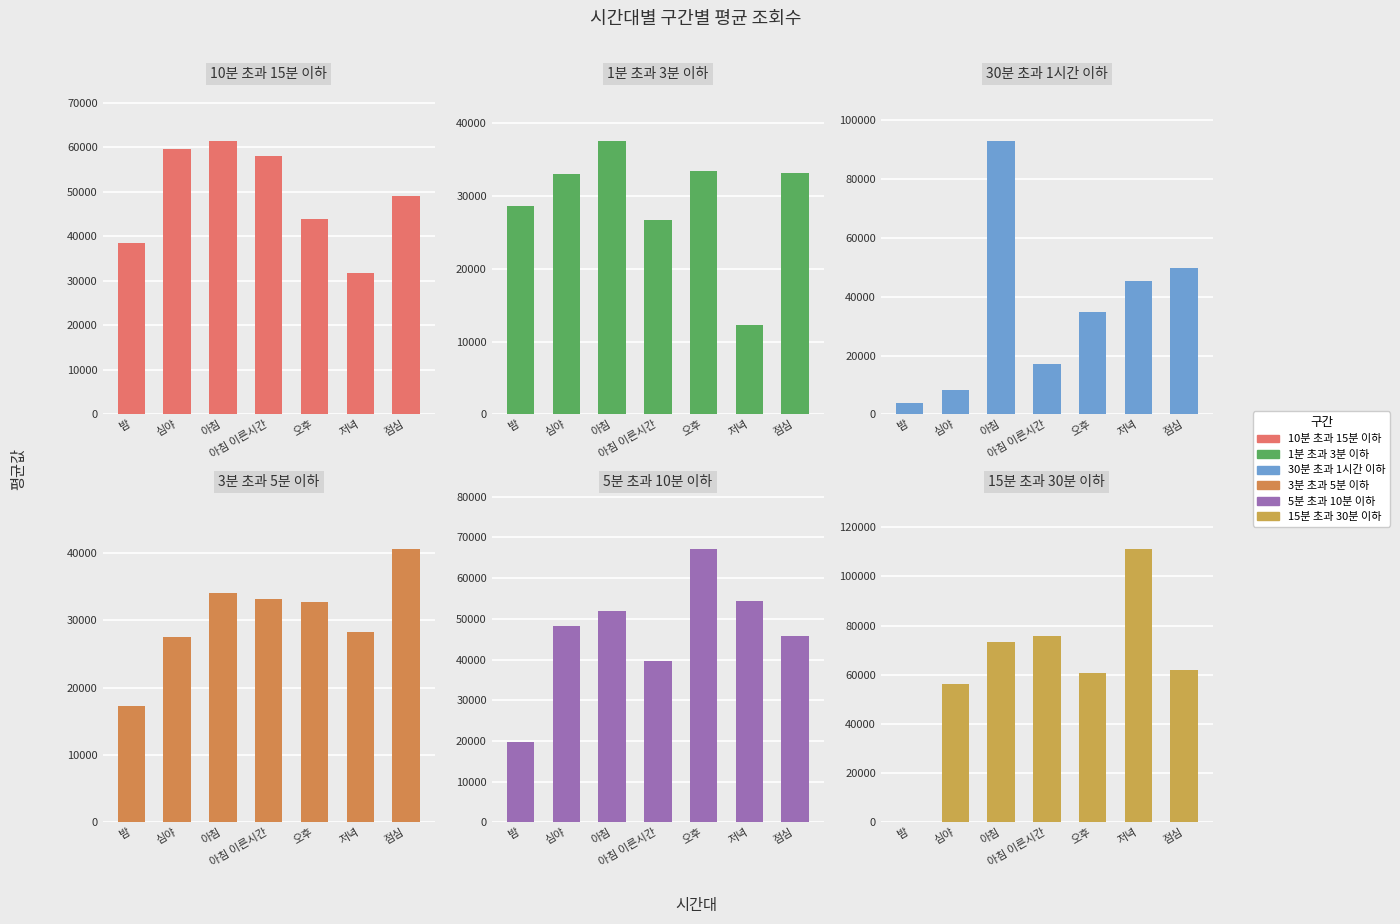

Reading left to right, extract all data points from this chart.

10분 초과 15분 이하: 밤=38547.0	심야=59609.1	아침=61371.9	아침 이른시간=58106.4	오후=43937.5	저녁=31658.3	점심=49130.1
1분 초과 3분 이하: 밤=28649.3	심야=32946.5	아침=37511.0	아침 이른시간=26722.4	오후=33346.1	저녁=12325.0	점심=33106.4
30분 초과 1시간 이하: 밤=3745.0	심야=8440.7	아침=92929.4	아침 이른시간=17005.7	오후=34831.0	저녁=45424.0	점심=49866.0
3분 초과 5분 이하: 밤=17351.0	심야=27598.3	아침=34093.3	아침 이른시간=33216.6	오후=32718.0	저녁=28277.0	점심=40614.1
5분 초과 10분 이하: 밤=19743.9	심야=48192.6	아침=52017.0	아침 이른시간=39584.1	오후=67151.4	저녁=54369.7	점심=45804.0
15분 초과 30분 이하: 밤=0.0	심야=56315.4	아침=73274.7	아침 이른시간=75652.1	오후=60729.5	저녁=111095.0	점심=61794.0